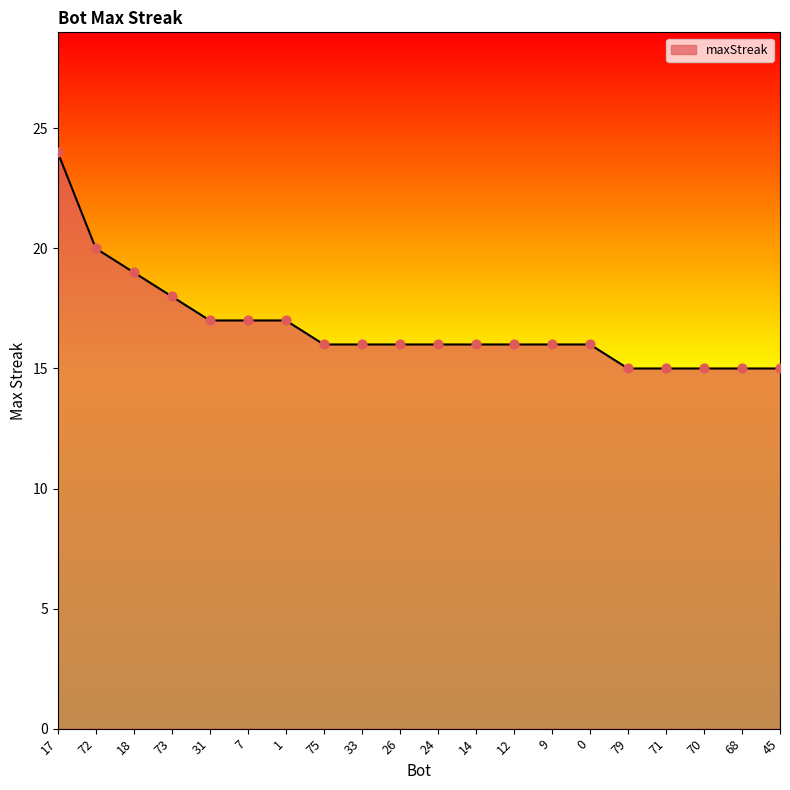

What is the ratio of the value at 71 to the value at 73?

0.8